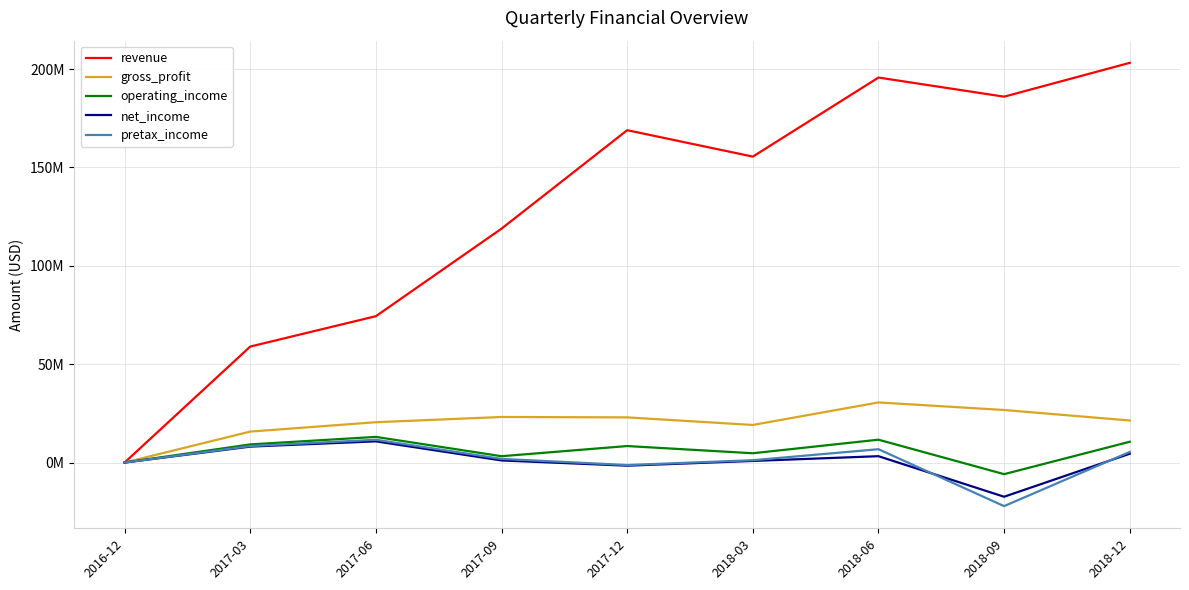

True or false: net_income and revenue cross at least once.

False